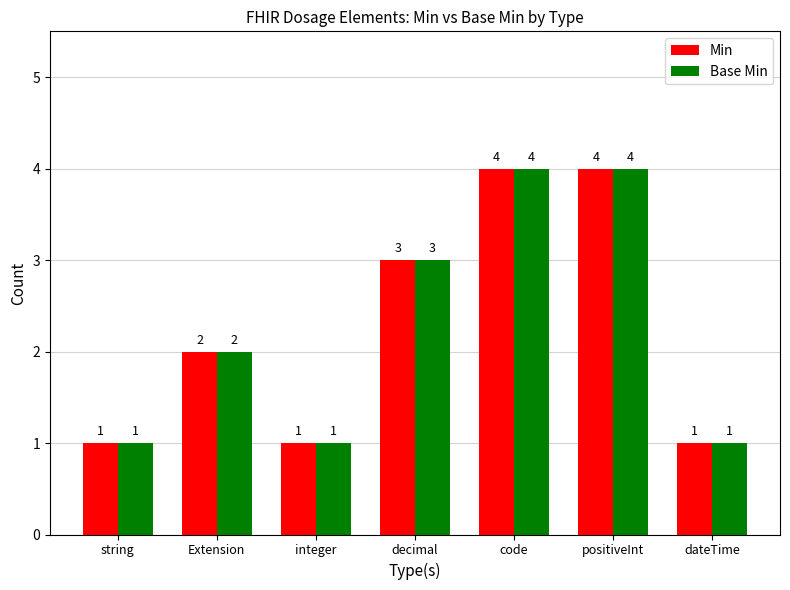

What is the value of the Min bar at the 4th from the left?

3